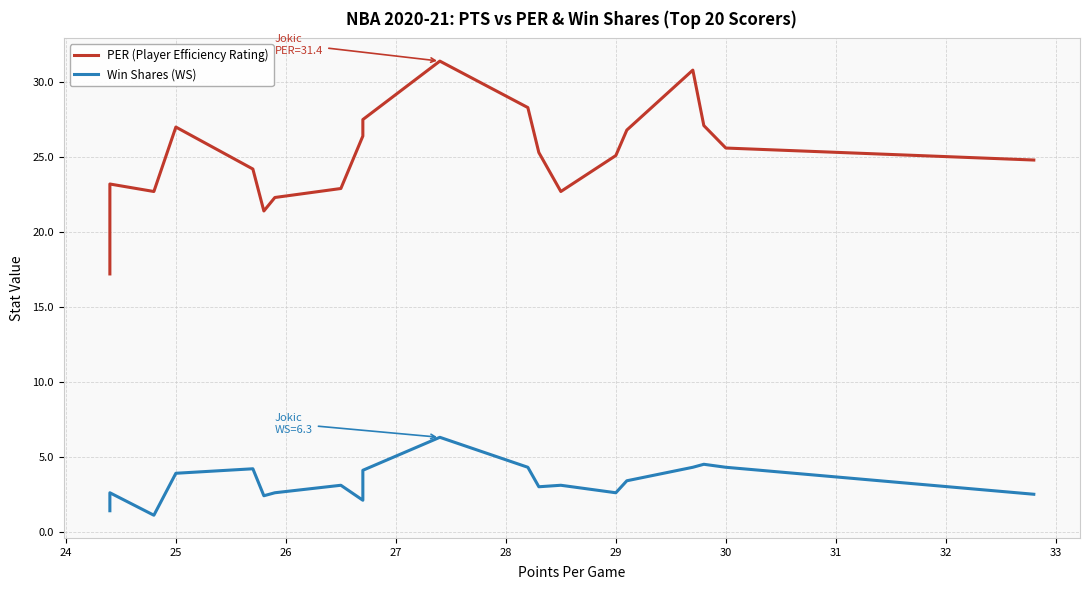

What is the lowest value of the Win Shares (WS) series?

1.1